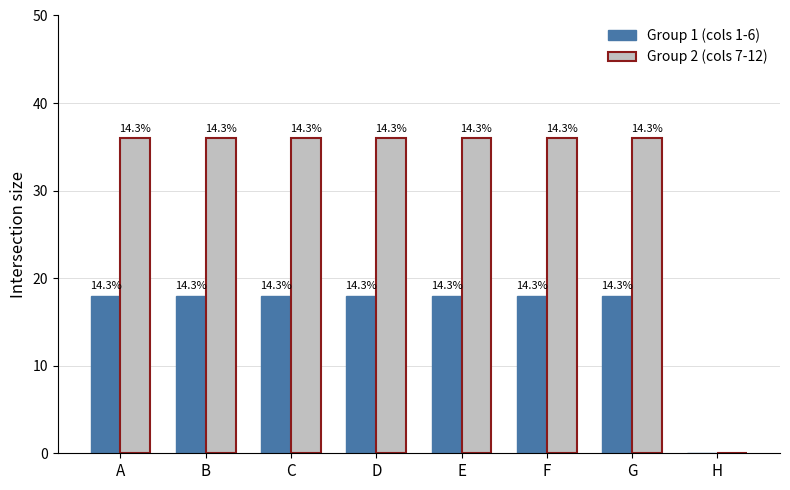

What are all the series names shown in the legend?

Group 1 (cols 1-6), Group 2 (cols 7-12)